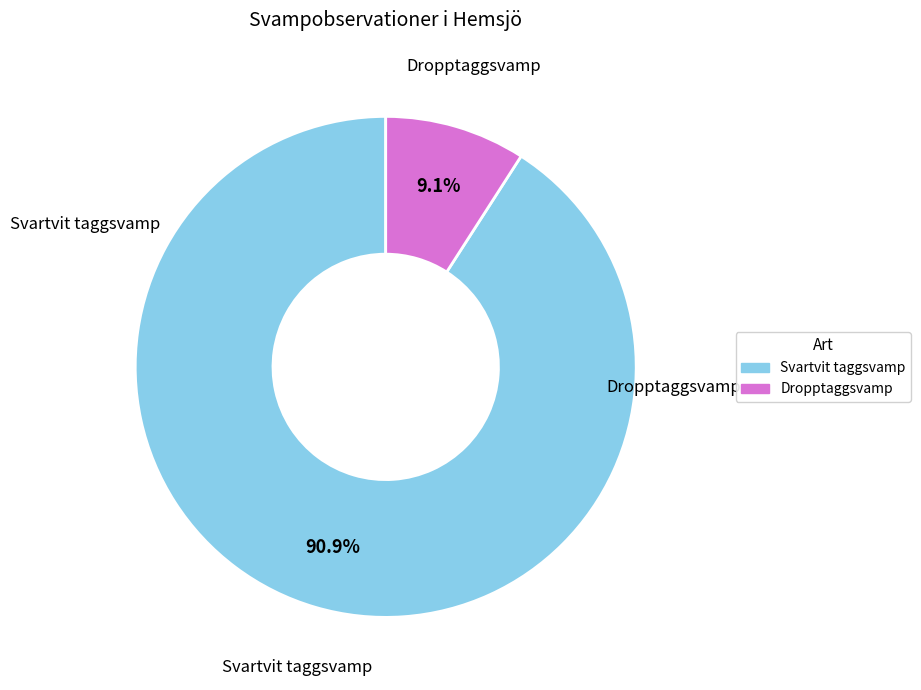

To the nearest percent, what is the average slice percentage?

50%